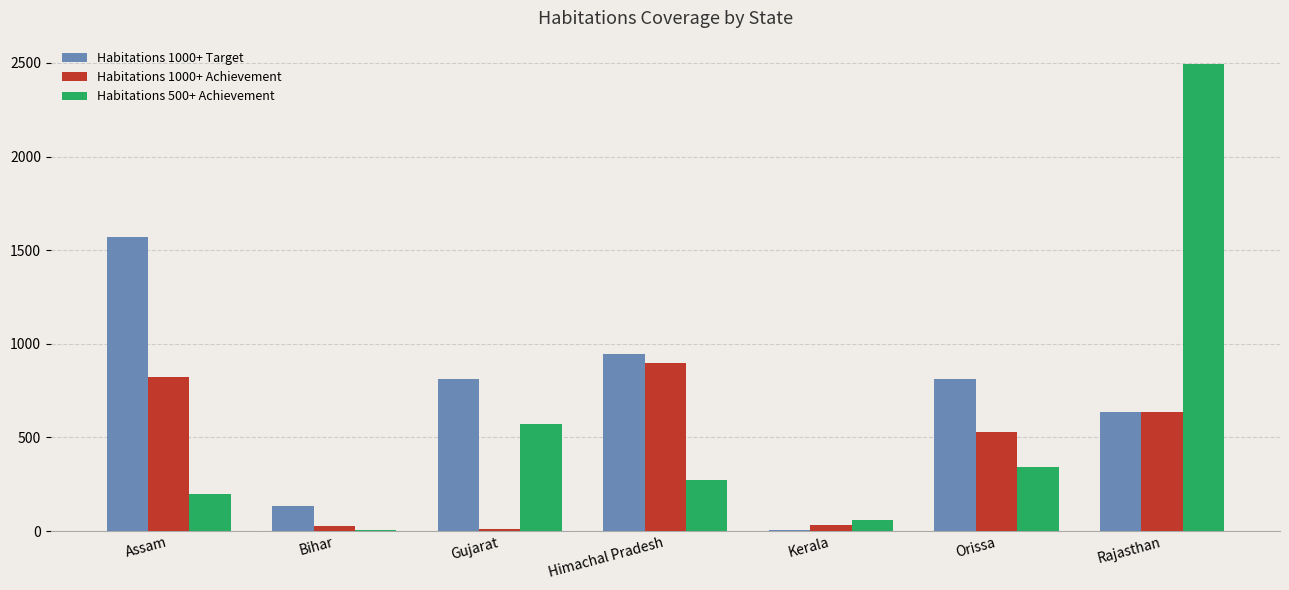

How many values in the Habitations 500+ Achievement series exceed 270?

4